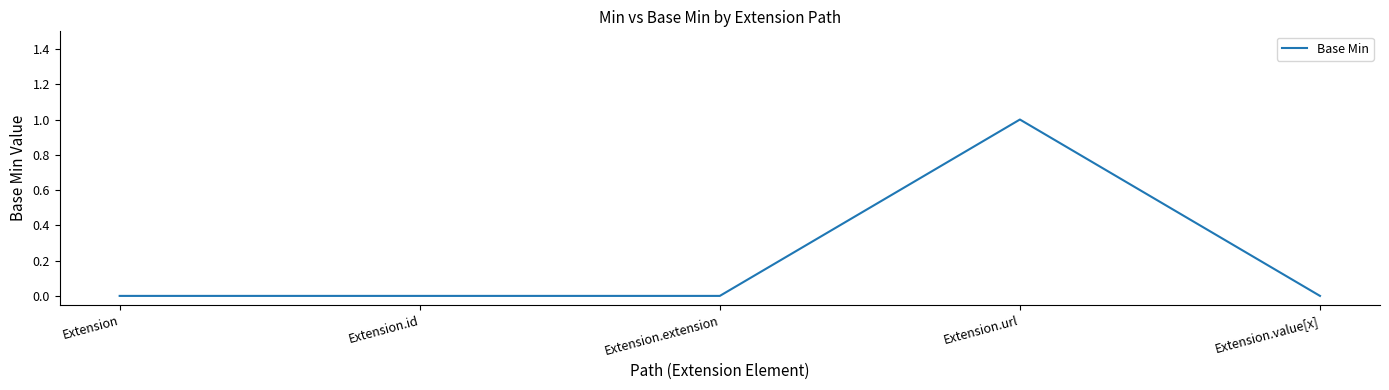

What position from the left is Extension.id?

2